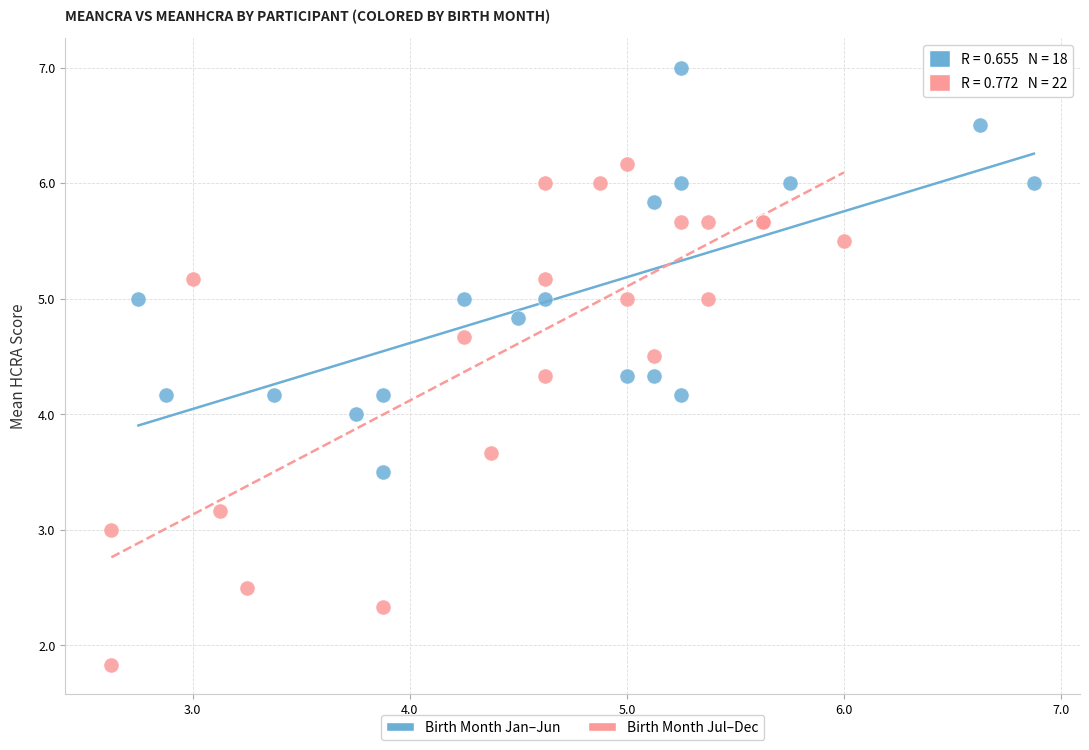

Which series contains the highest Y value?

Birth Month Jan–Jun